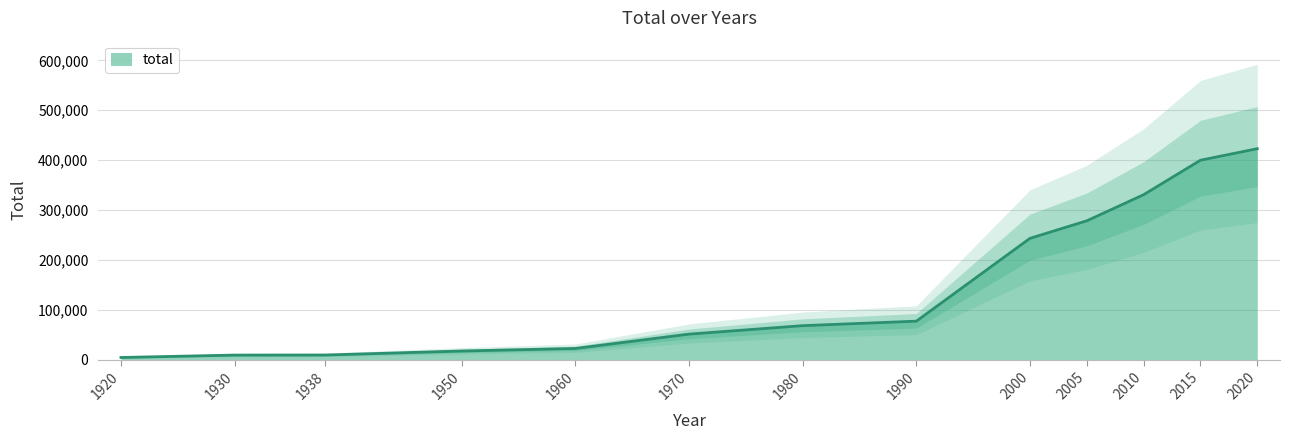

Reading right to left, extract all data points from this chart.

2020=422975	2015=399810	2010=330720	2005=278380	2000=243246	1990=77163	1980=68150	1970=51189	1960=22426	1950=17337	1938=9311	1930=9129	1920=4357